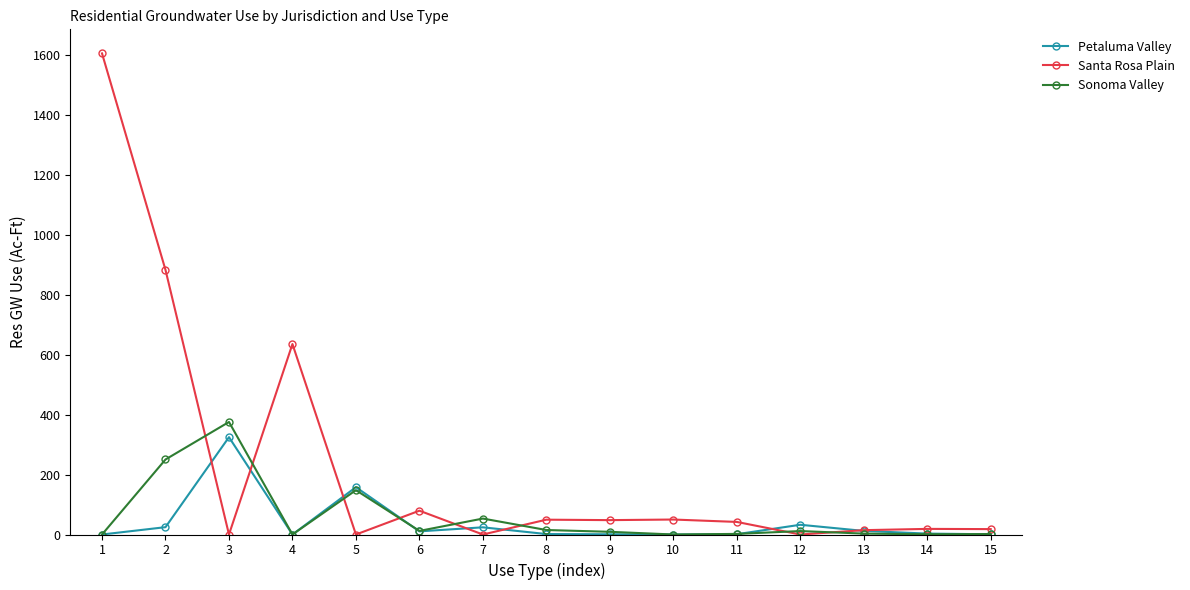

Which series has the largest total across all categories?

Santa Rosa Plain